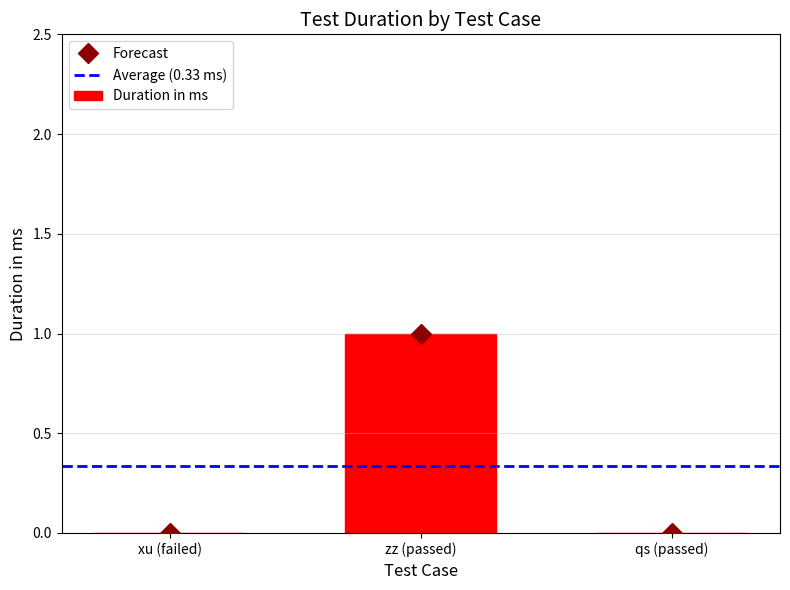

What position from the left is zz (passed)?

2